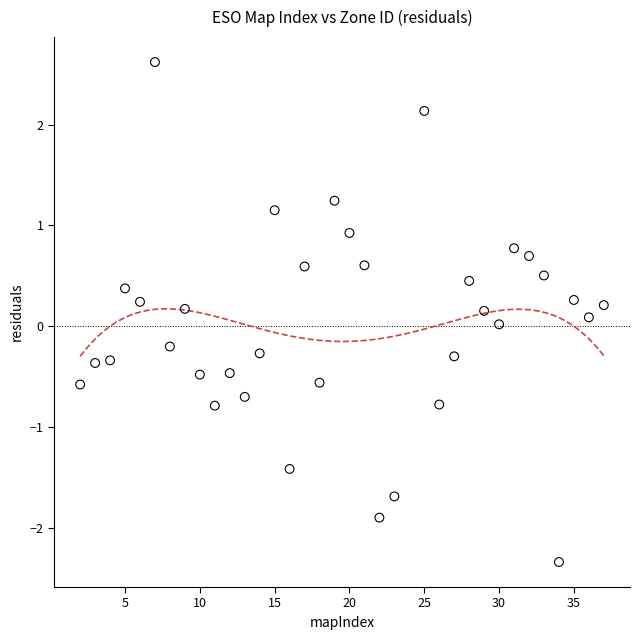

What is the range of Y values (max minus min)?

5.0